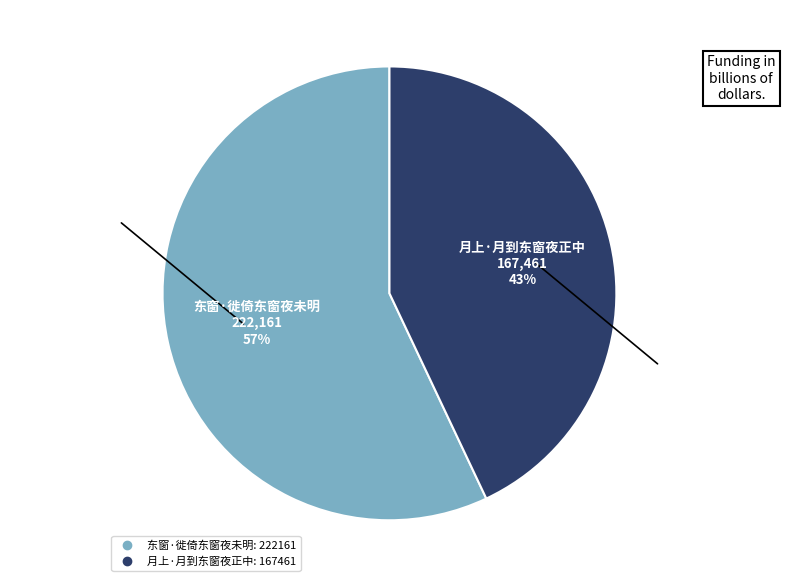

To the nearest percent, what percentage of the pie is 月上·月到东窗夜正中?

43%